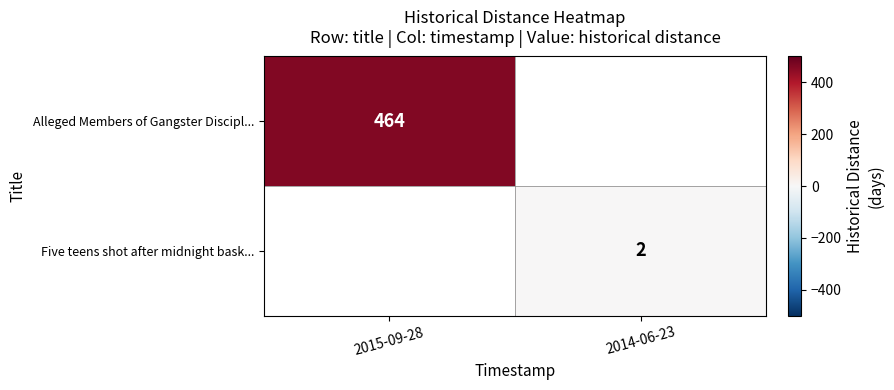

The Five teens shot after midnight bask... series shows 3.1 at 2014-06-23. True or false?

False